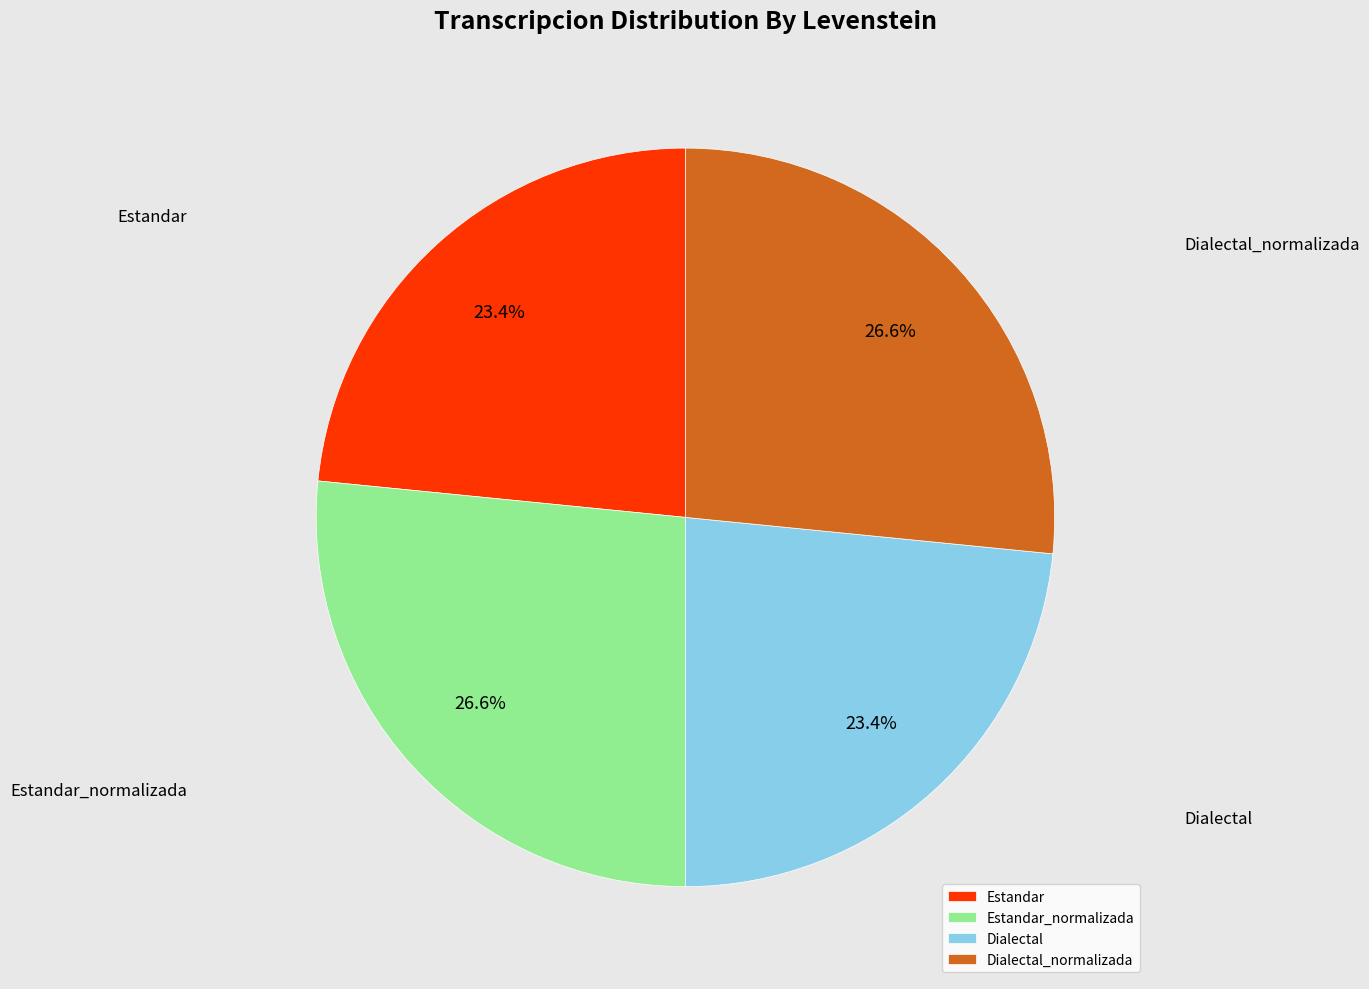

What percentage is the Estandar_normalizada slice, to the nearest percent?

27%